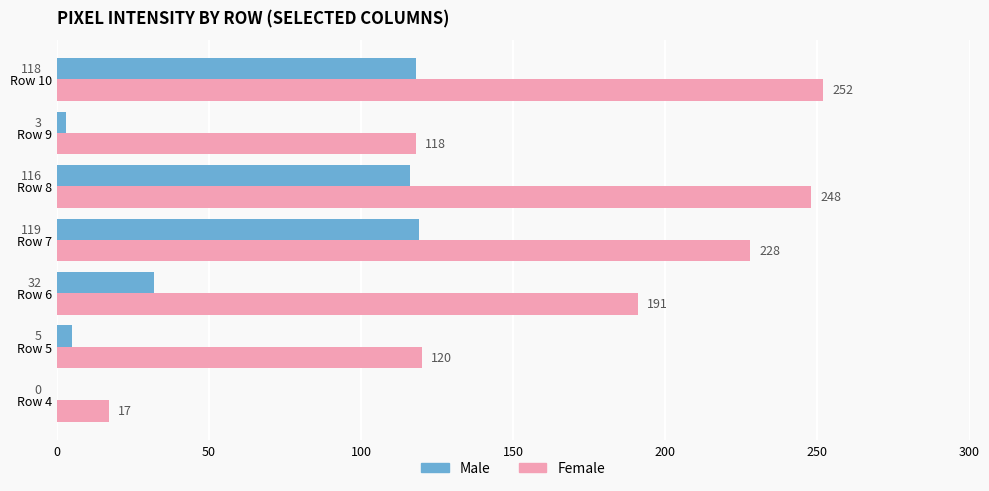

Where is Male nearest to the value 59?

Row 6